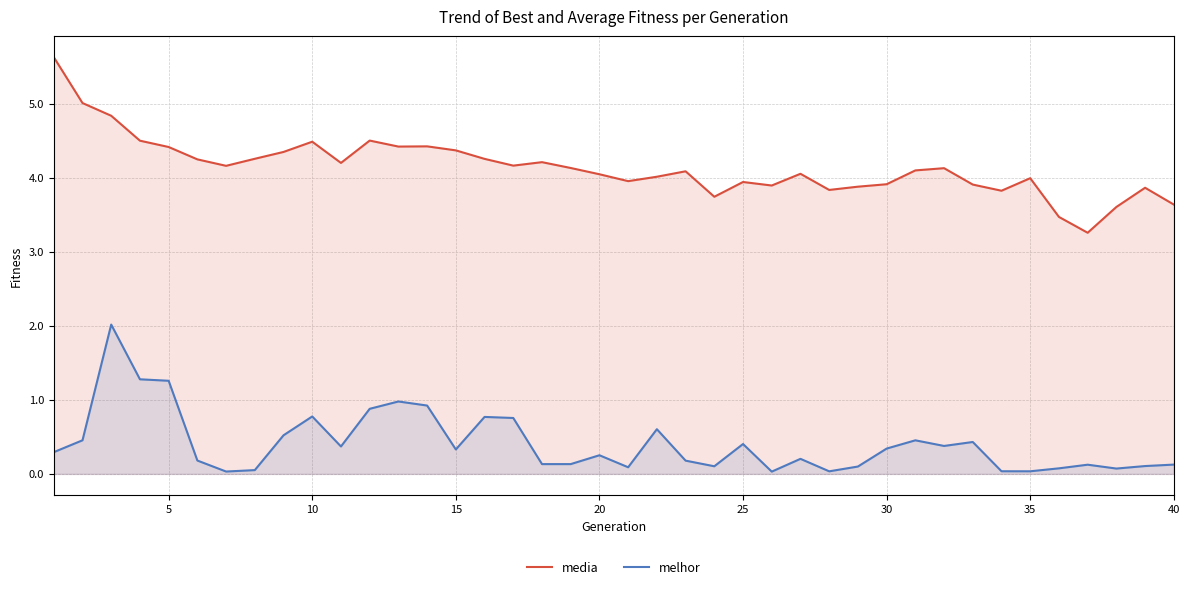

What is the approximate value of media at 30?

3.9